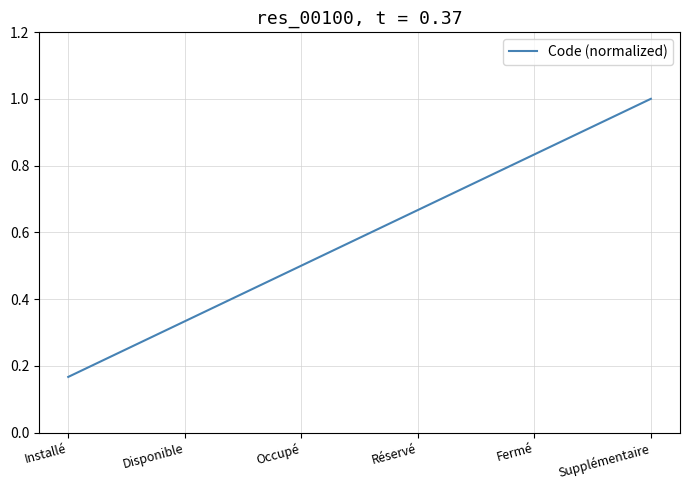

What value does the data have at Occupé?

0.5